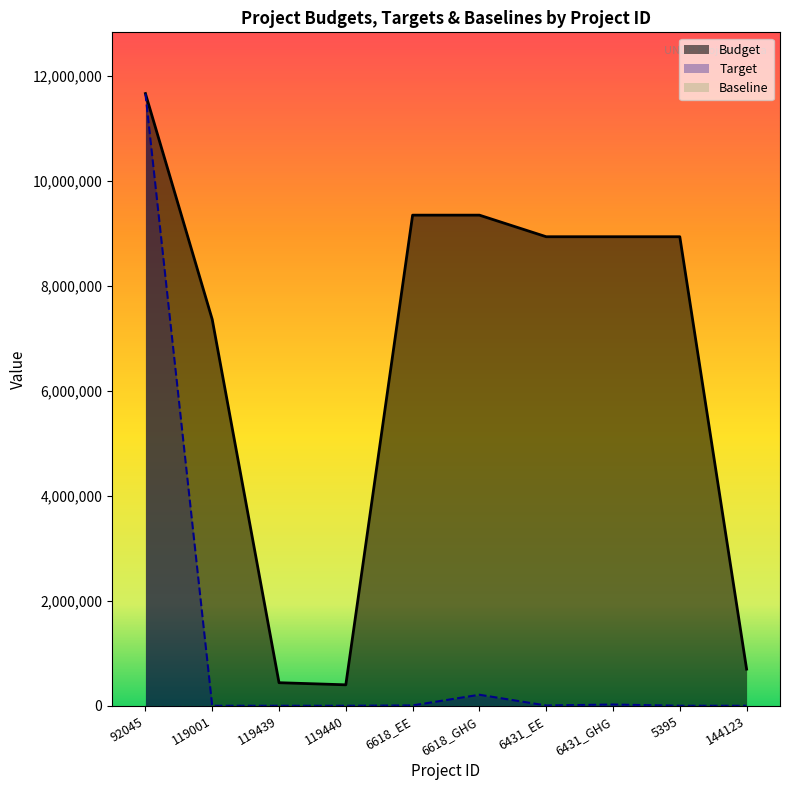

Which series changed the most between 92045 and 144123?

Target